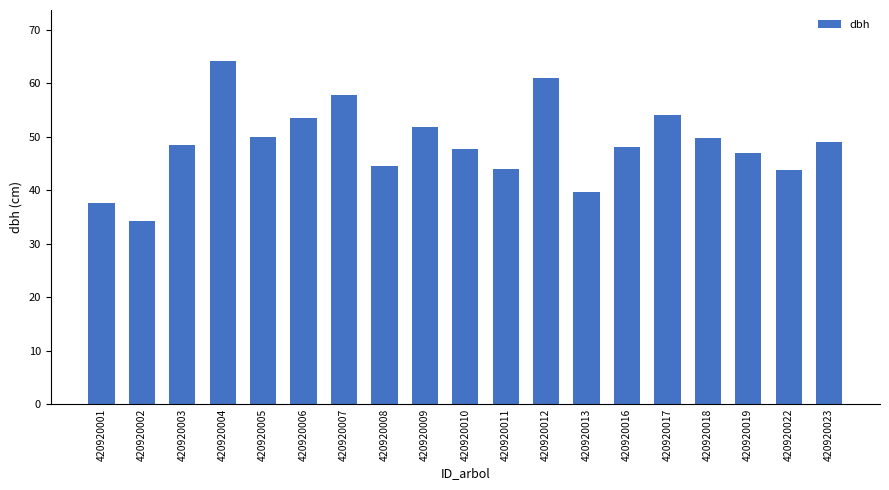

Approximately how many times larger is the value at 420920013 compared to 420920010?

0.8